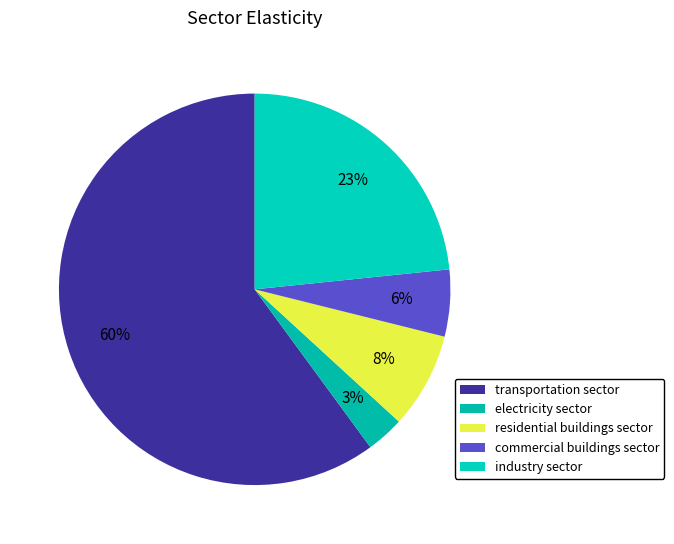

To the nearest percent, what is the difference between the residential buildings sector and electricity sector slice percentages?

5%